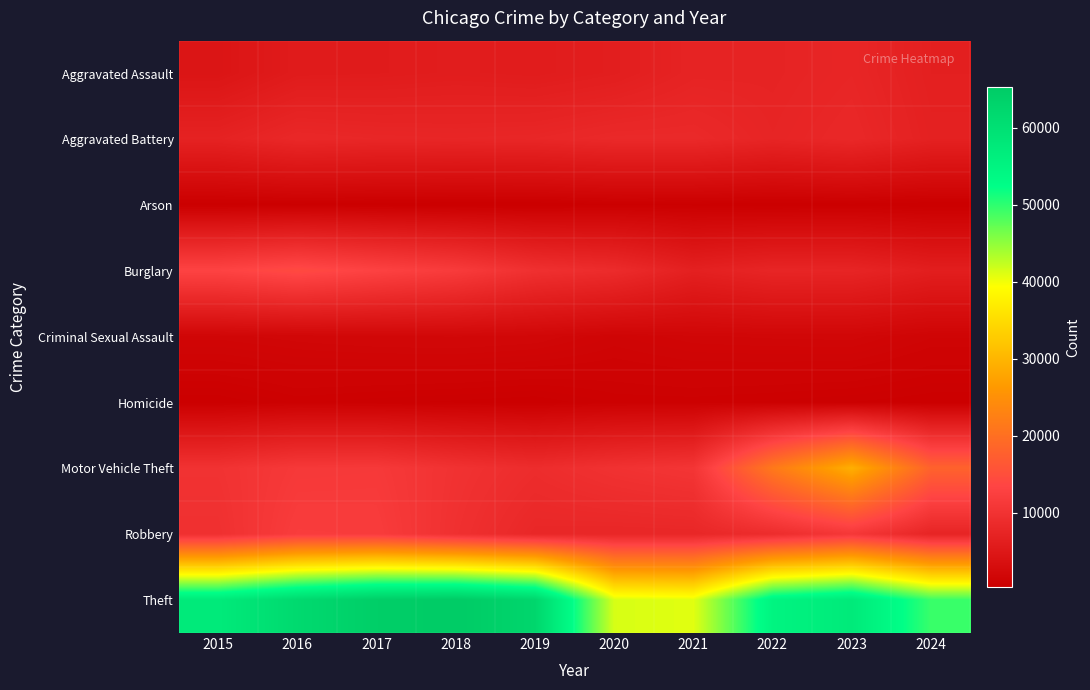

What is the maximum value shown in the chart?

65290